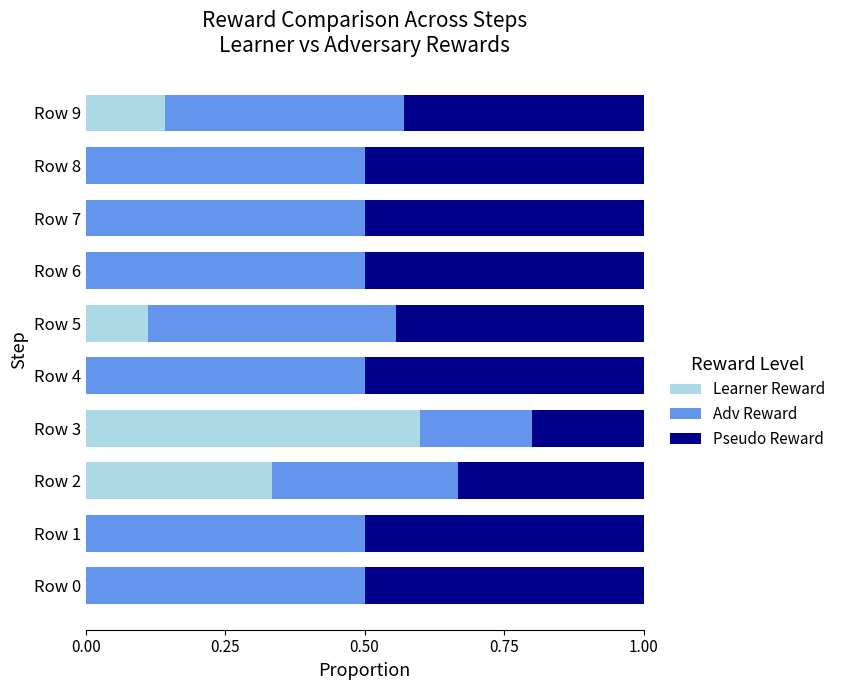

At which label does Learner Reward reach its peak?

Row 3